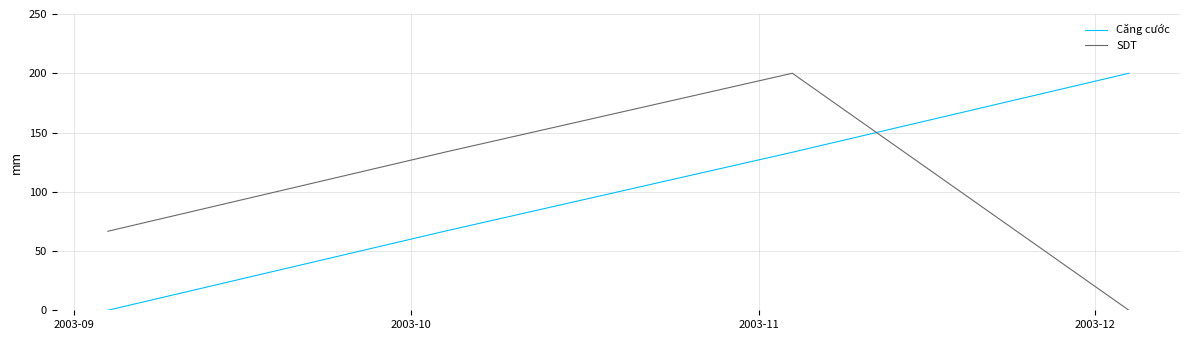

What is the highest value of the SDT series?

200.0